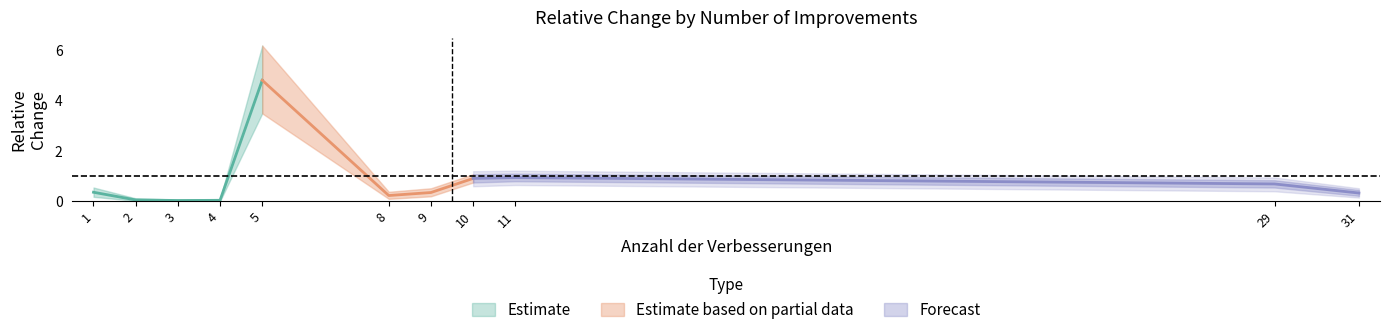

Which label corresponds to the smallest value in the chart?

3